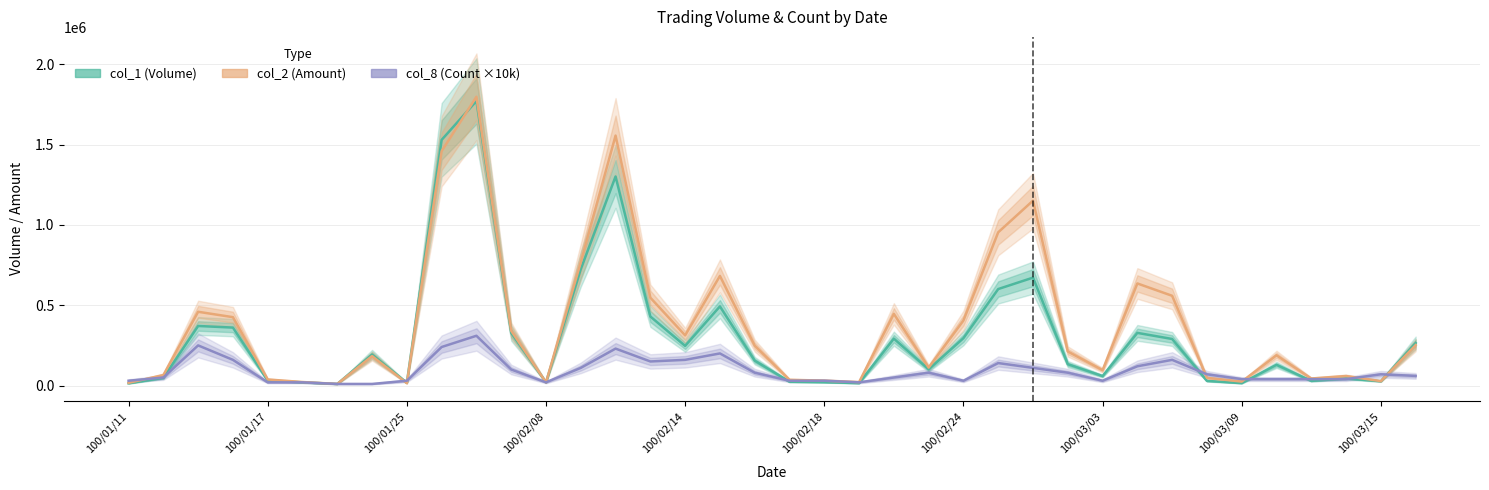

What is the difference between the col_1 (Volume) values at 100/02/14 and 100/03/03?

188000